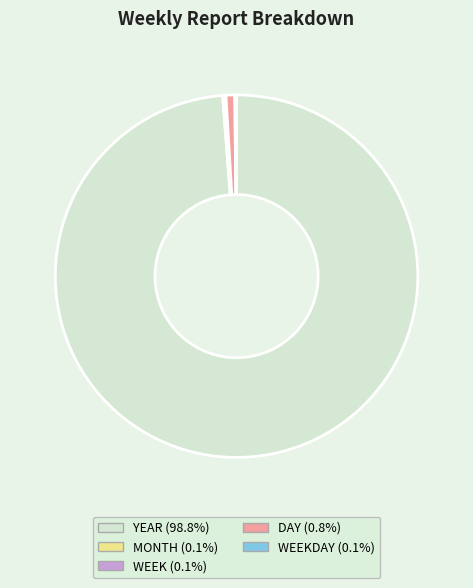

Is there any slice that represents more than half of the pie?

Yes